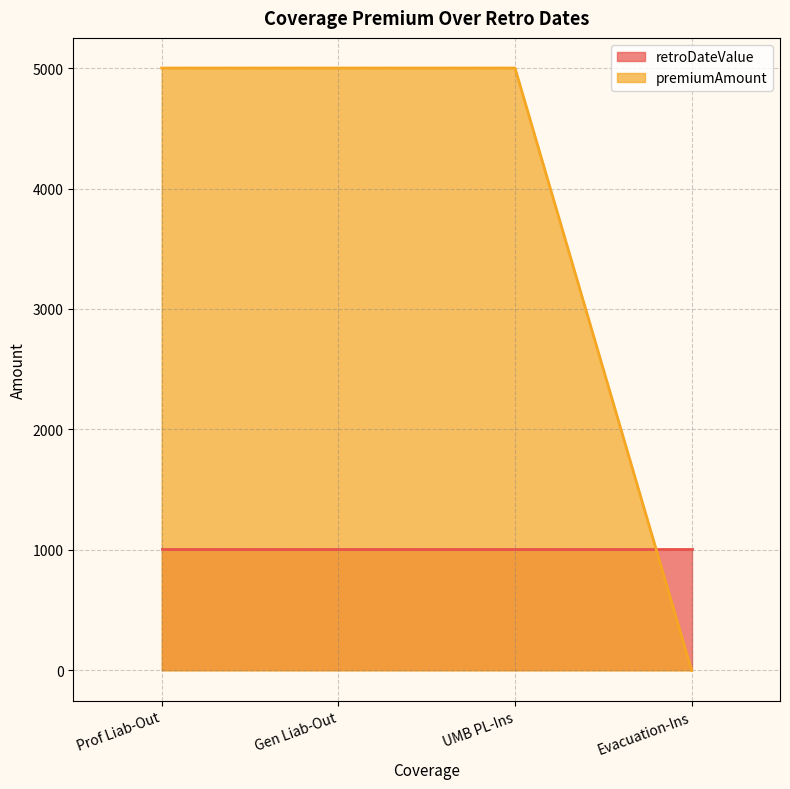

At which label is the value closest to 2500?

Prof Liab-Out